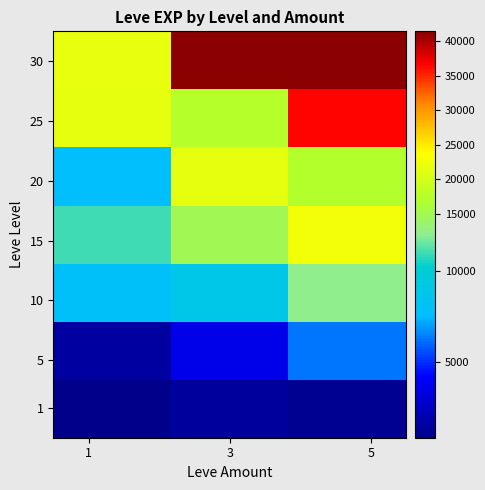

What is the greatest value displayed?

41410